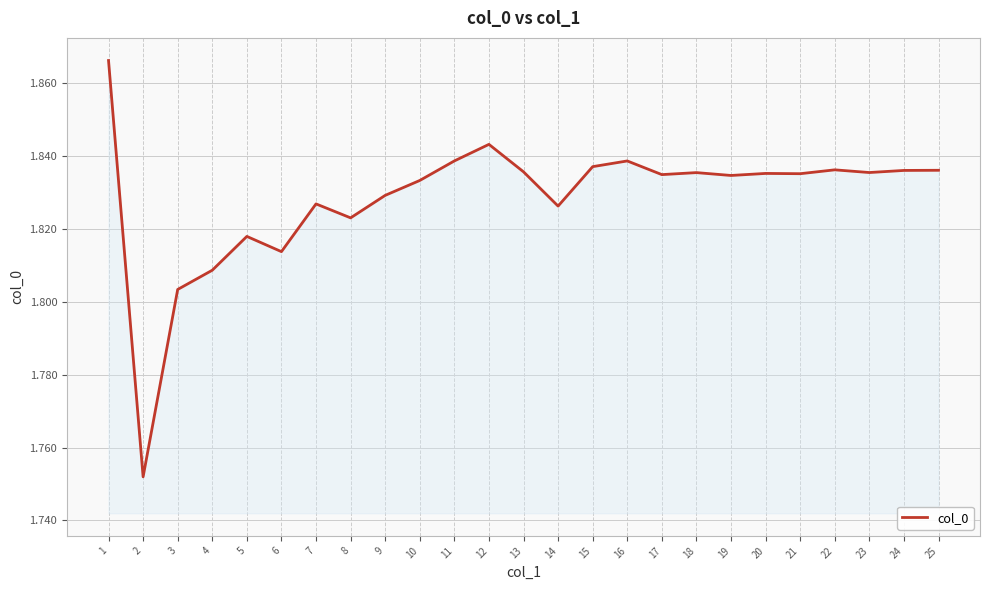

The chart shows a value of 1.1 at 12. True or false?

False